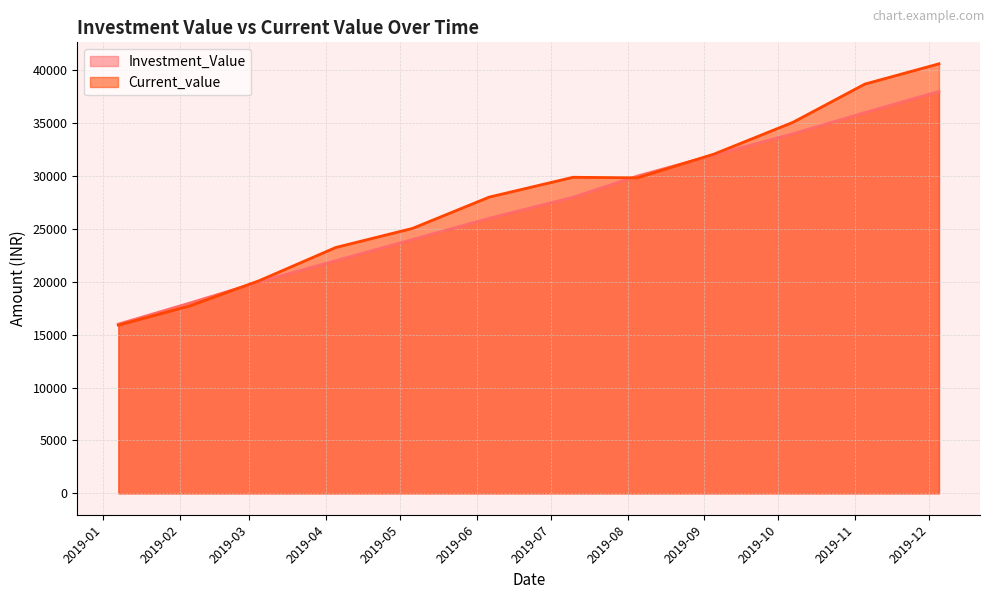

What position from the right is 2019-10-07?

3